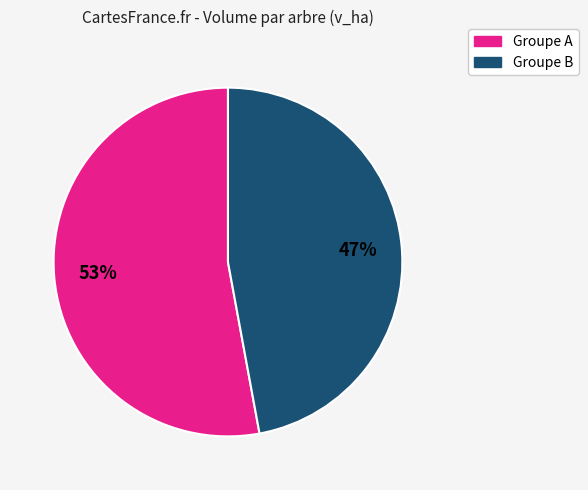

Is there a majority slice in this chart?

Yes